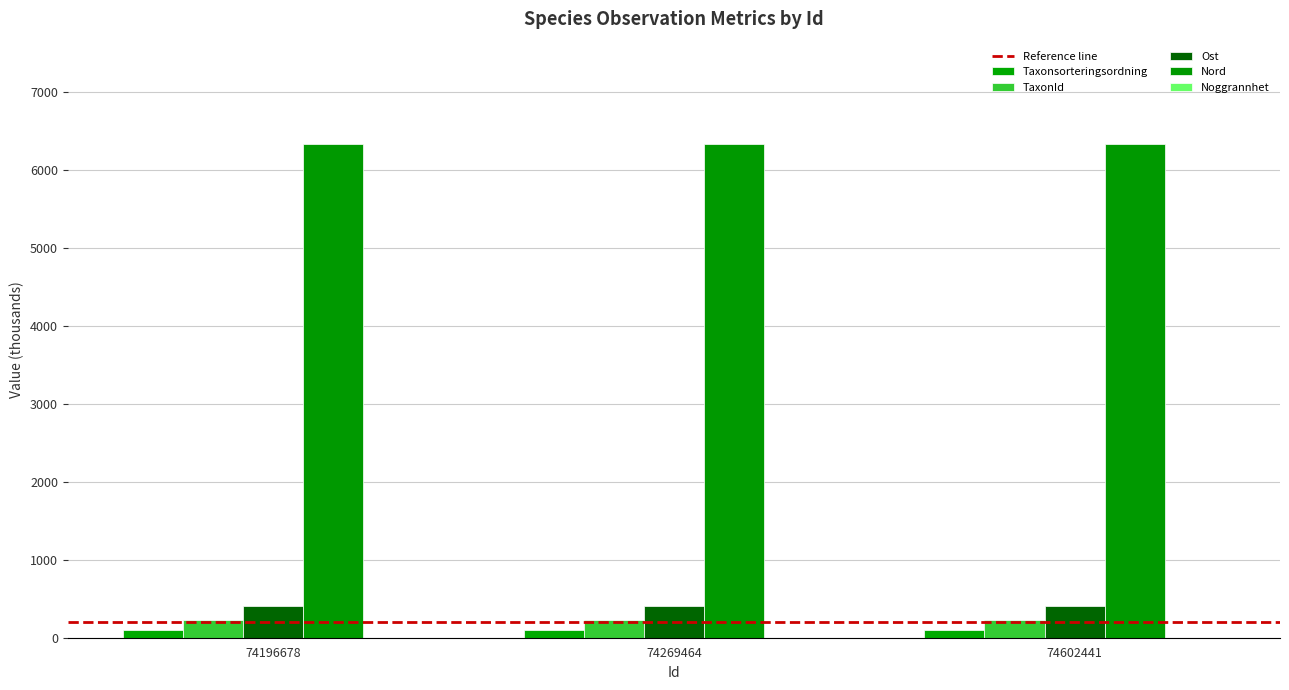

True or false: TaxonId has a value of 366.3 at 74269464.

False